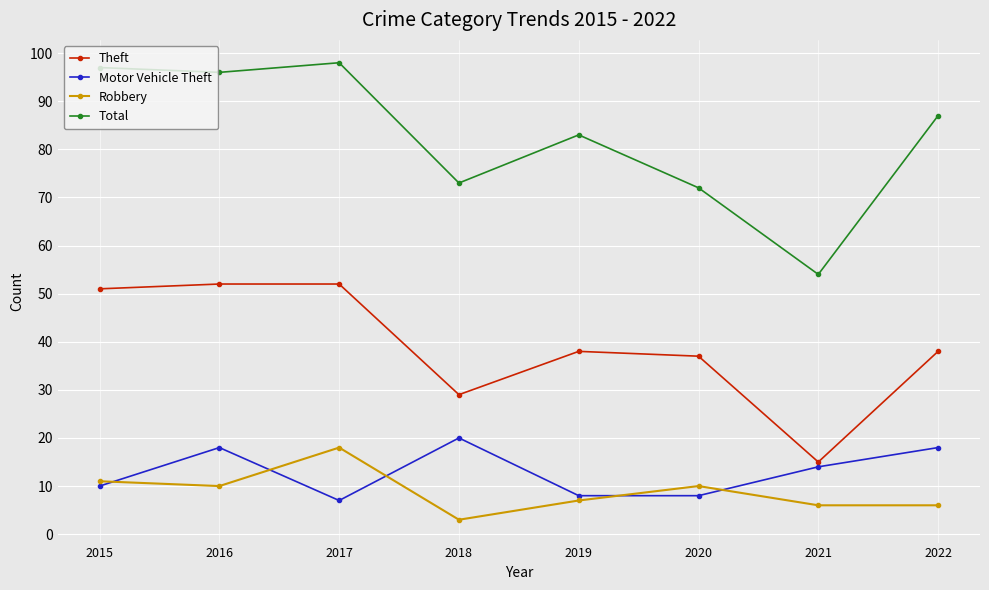

Where is the first local minimum for Theft?

2018